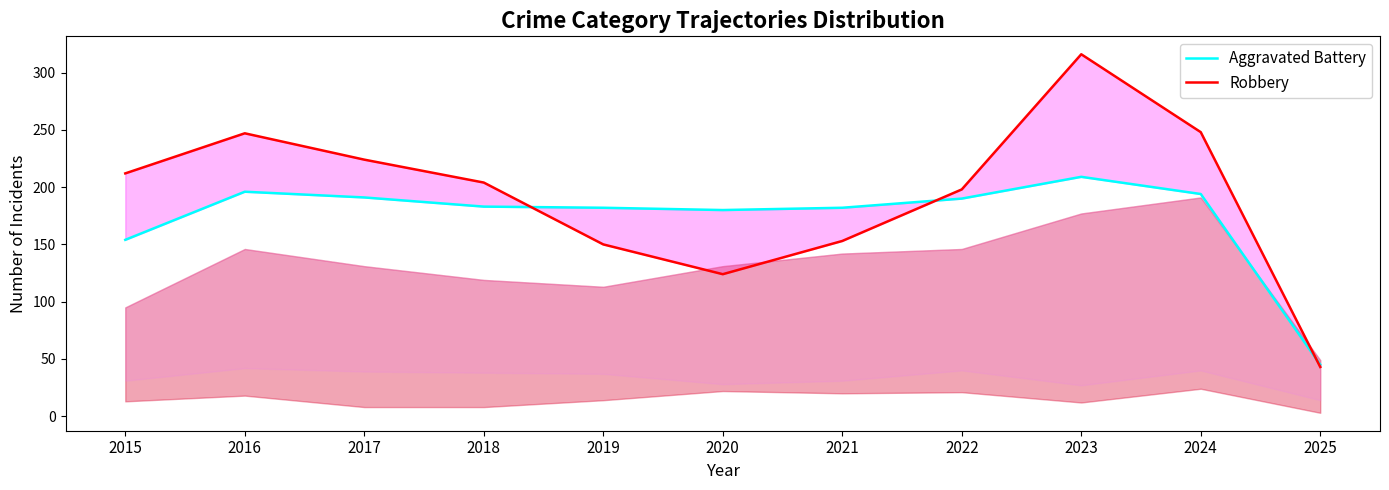

The Aggravated Battery series shows 154 at 2015. True or false?

True